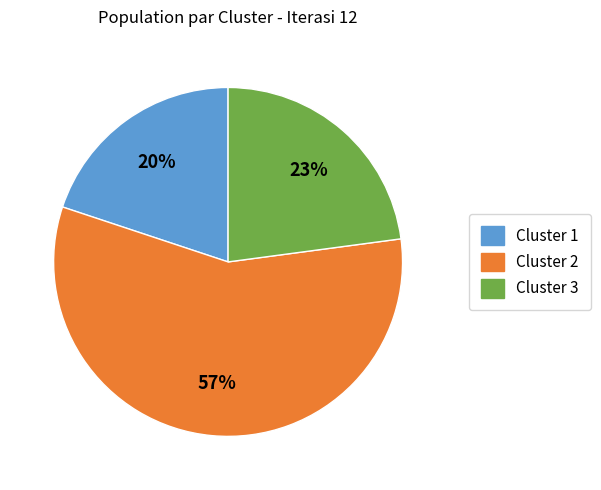

Which has a higher value, Cluster 3 or Cluster 2?

Cluster 2